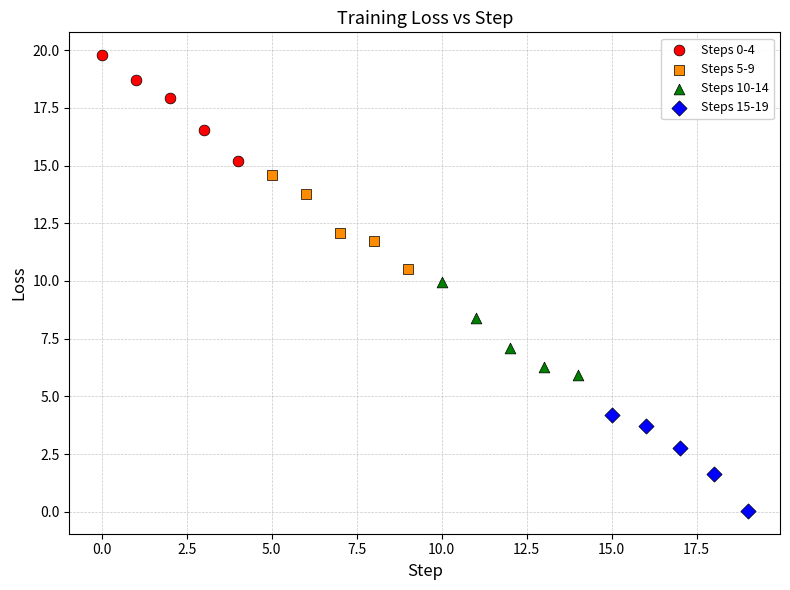

Which series contains the lowest Y value?

Steps 15-19